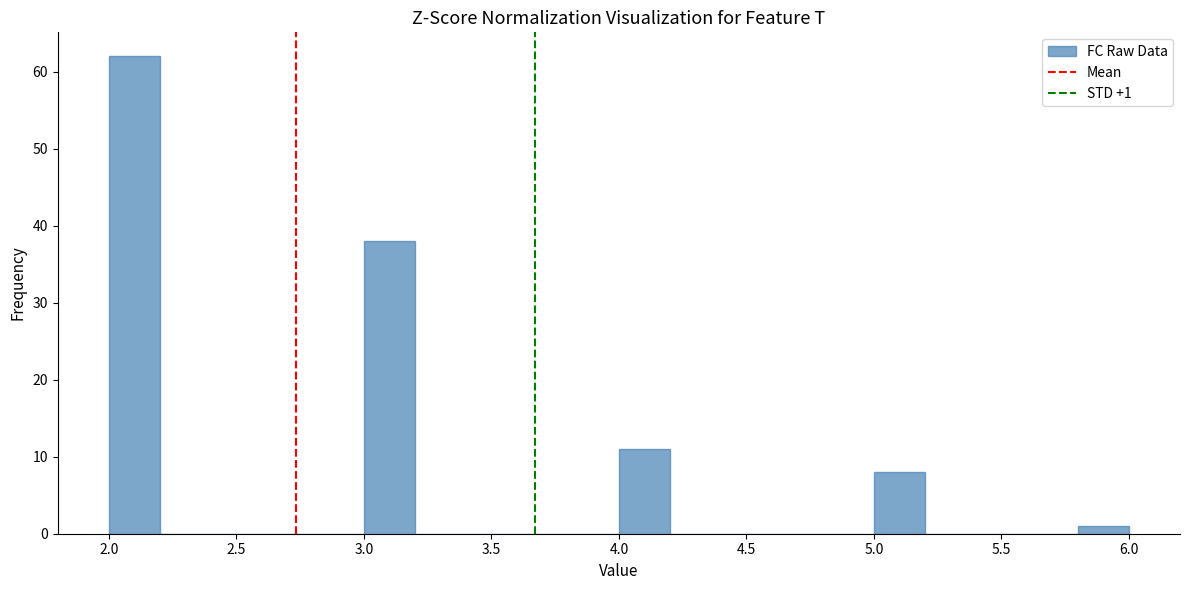

Which range on the x-axis has the tallest bar?

2.0 to 2.2